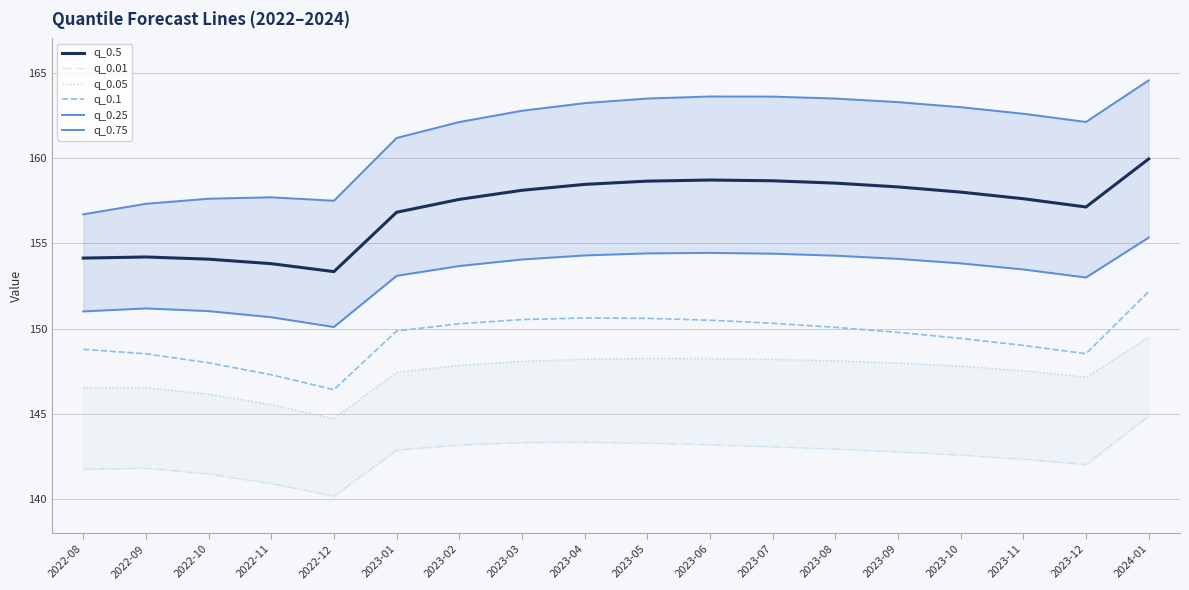

The q_0.5 series shows 245.2 at 2023-10. True or false?

False